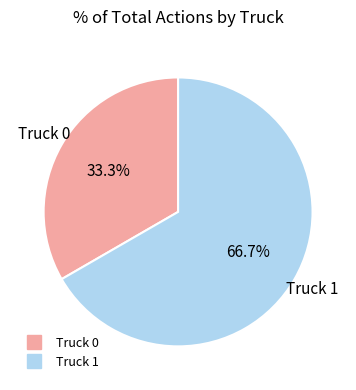

What is the largest slice in the pie chart?

Truck 1